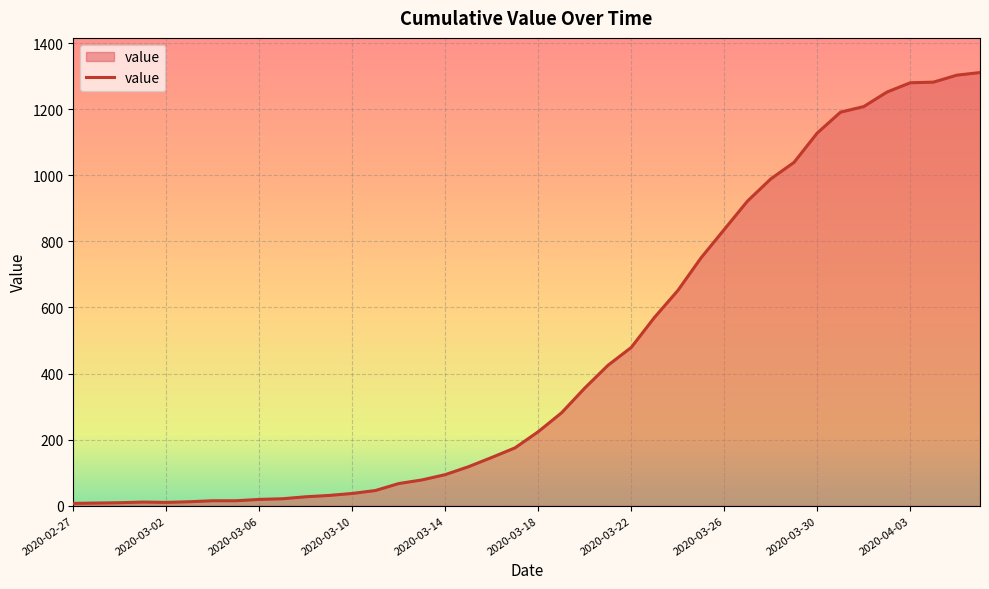

How many lines are shown in the chart?

1